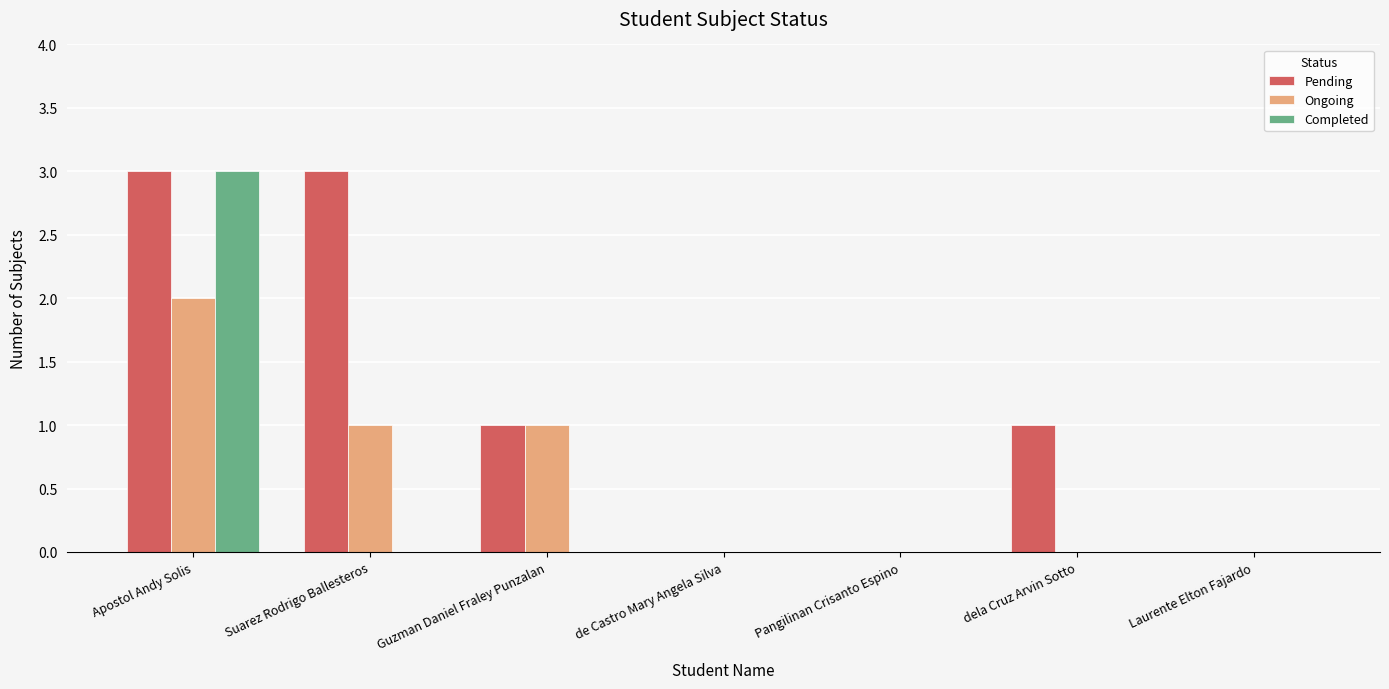

Count the number of categories in the chart.

7